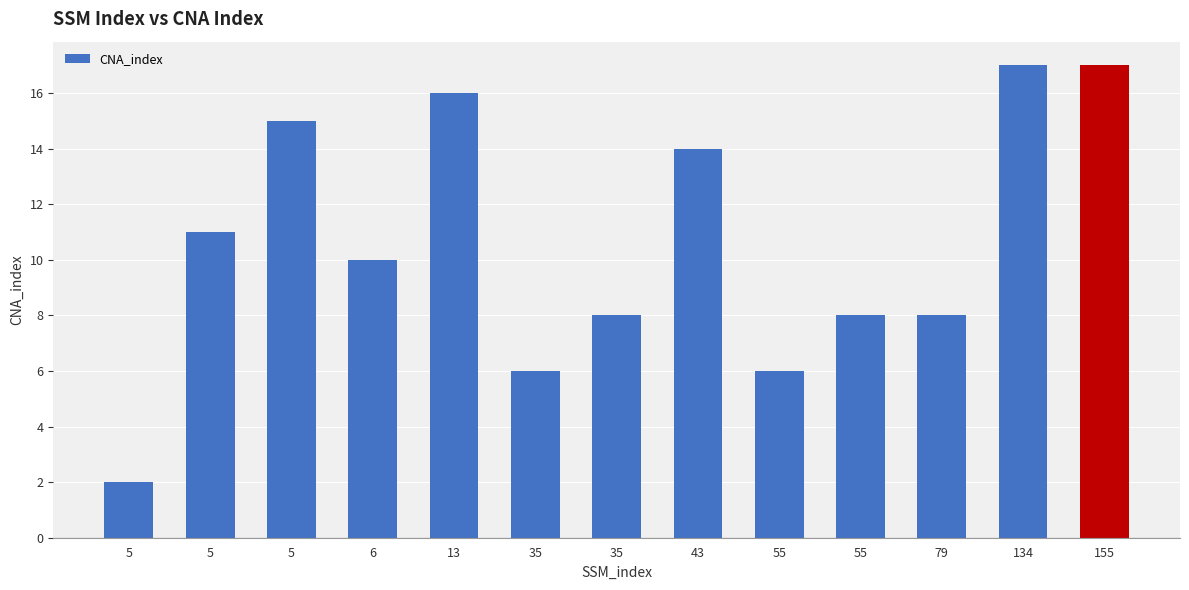

At which category does the chart reach its peak across all series?

134